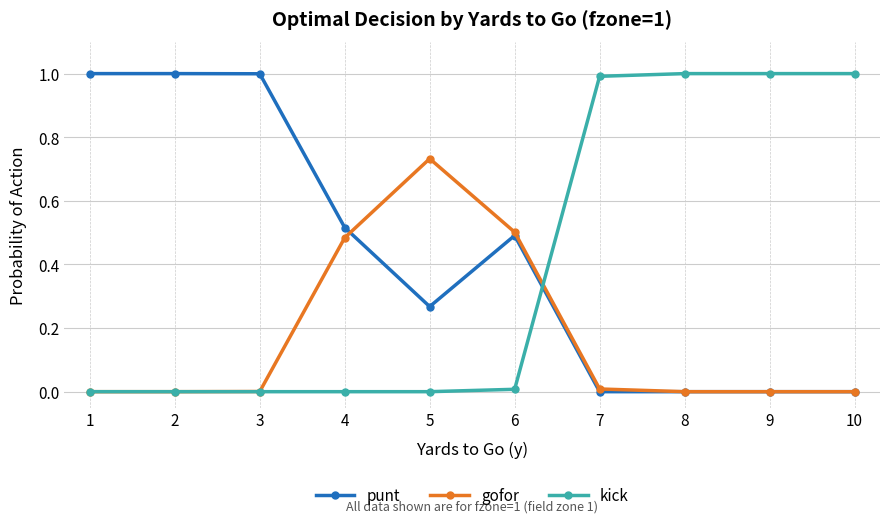

What is the average value of the punt series?

0.4